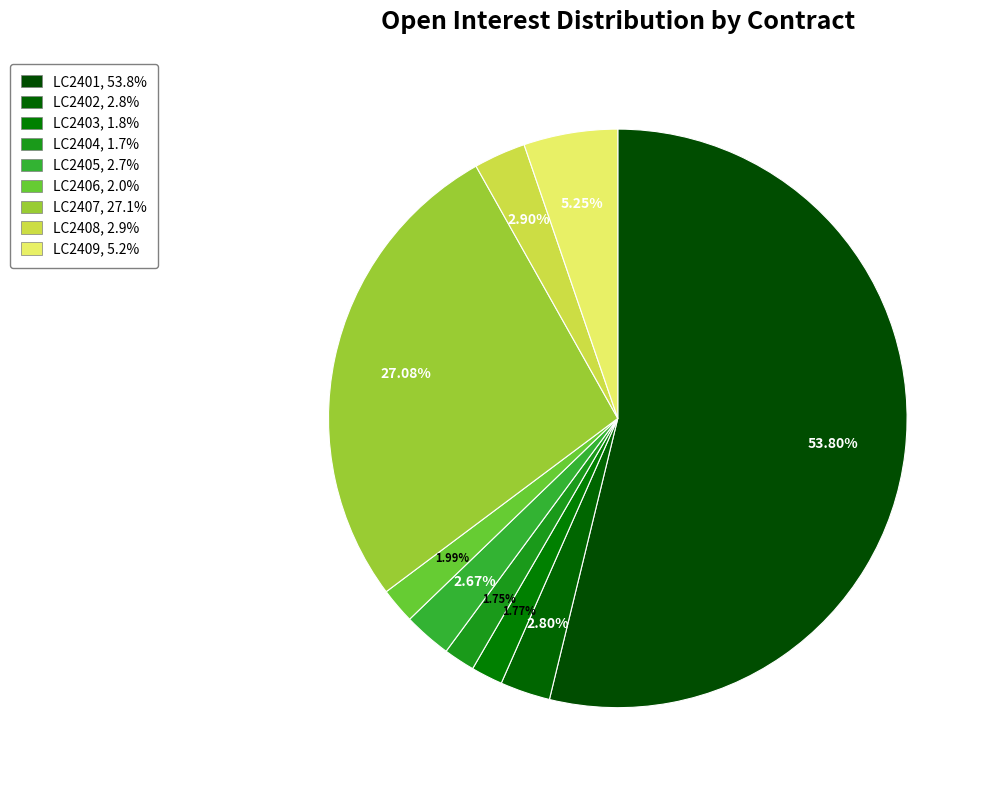

Which slice is the smallest?

LC2404